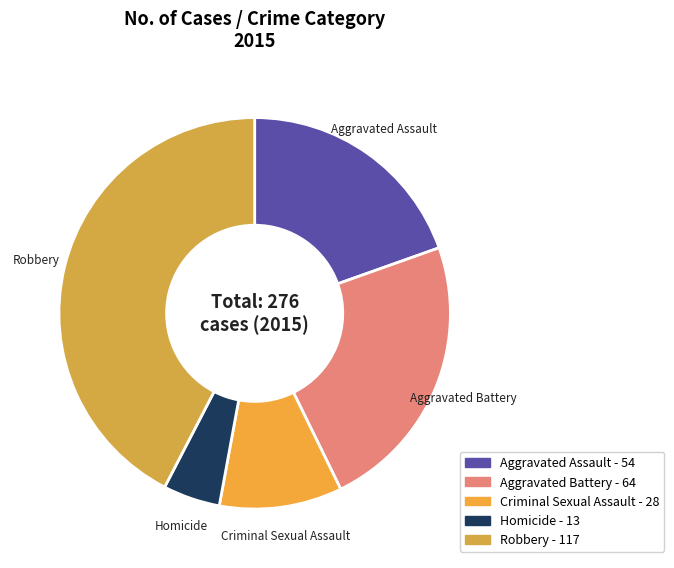

Do Aggravated Battery and Homicide together represent more than half of the pie?

No